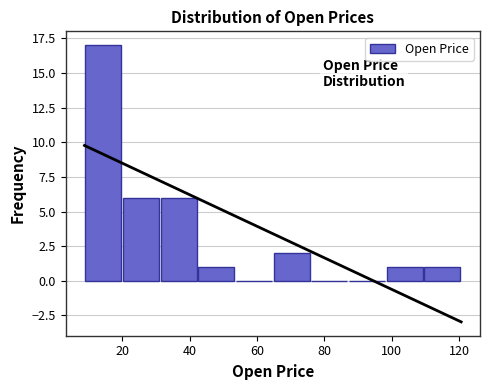

What is the height of the bar covering 32 to 42 on the x-axis? Neither the bar edges nor the heights are printed on the chart, so give them approximately, as read against the axes.

6